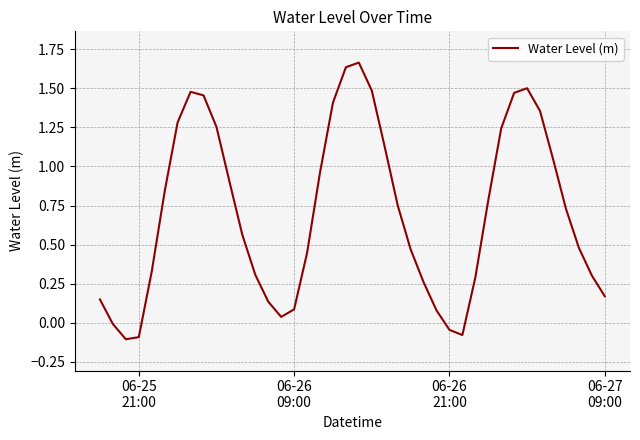

Does the chart have visible grid lines?

Yes